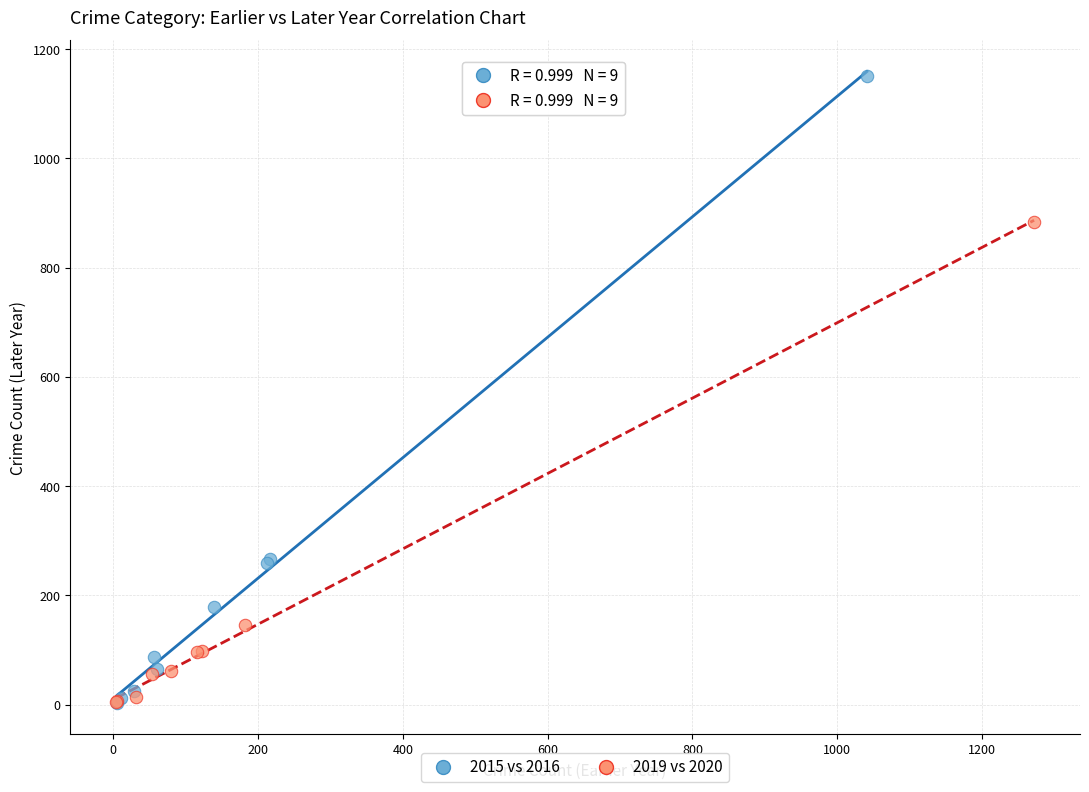

Which series reaches the maximum Y coordinate?

2015 vs 2016